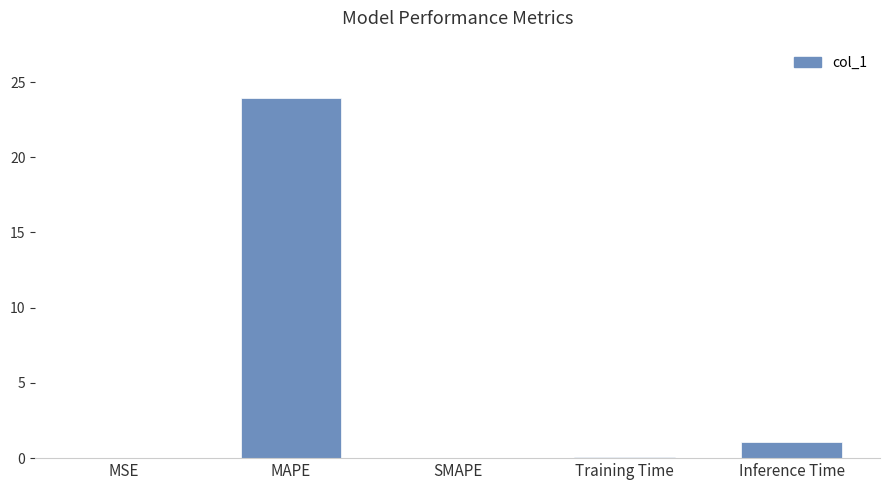

Which has a higher value, MAPE or SMAPE?

MAPE